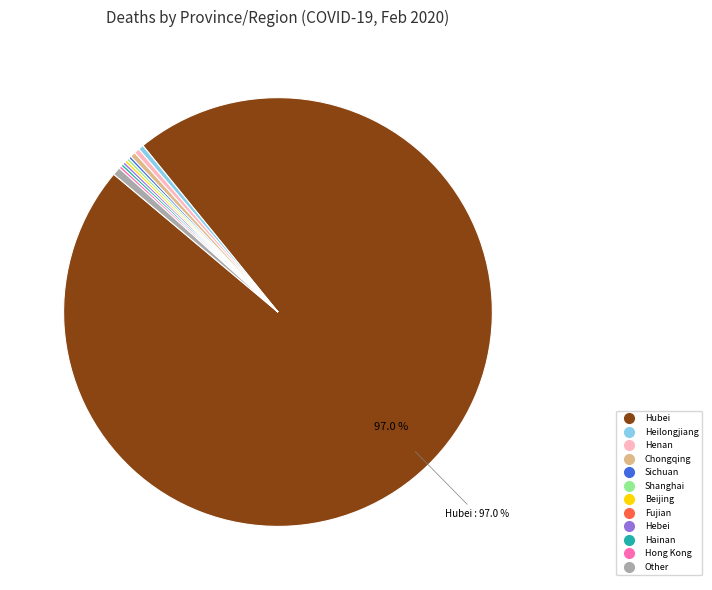

What percentage is the Other slice, to the nearest percent?

1%